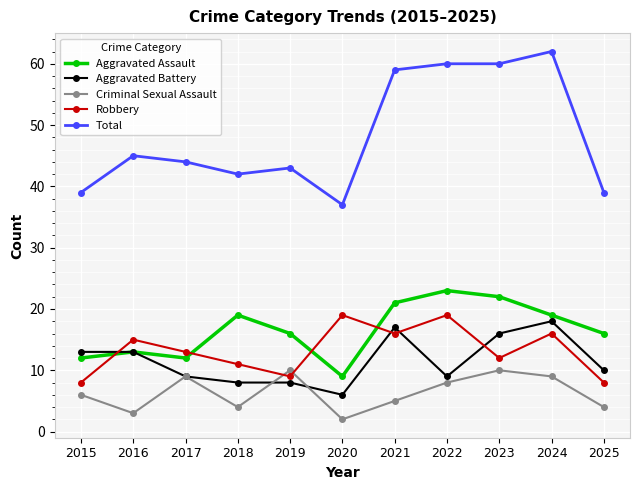

After their last crossing, which series has the higher values: Aggravated Battery or Robbery?

Aggravated Battery